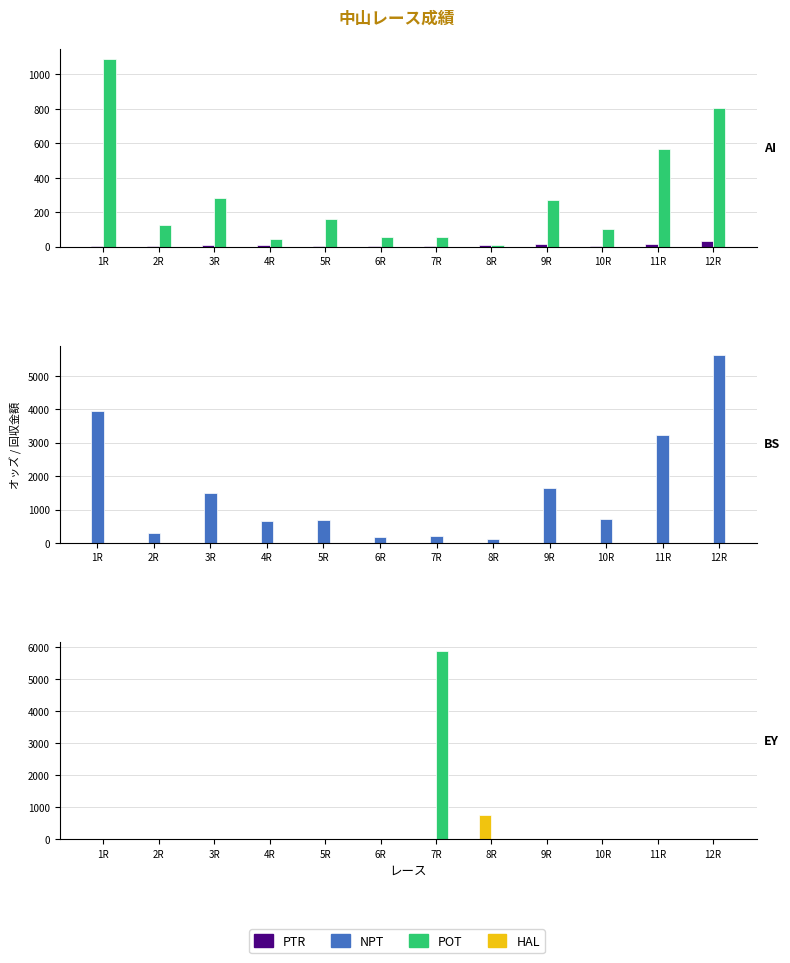

Count the number of categories in the chart.

12